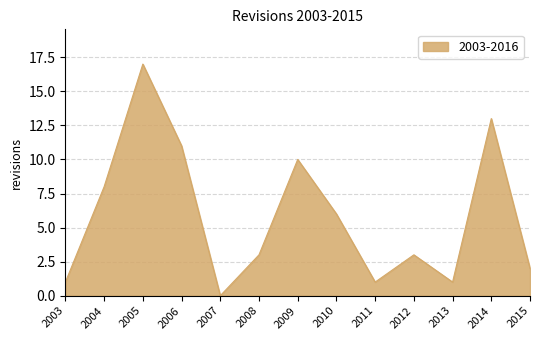

How many series are shown in this chart?

1